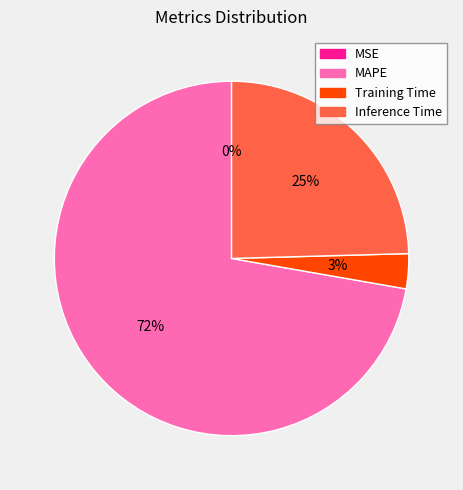

What is the ratio of the value at Training Time to the value at Inference Time?

0.1